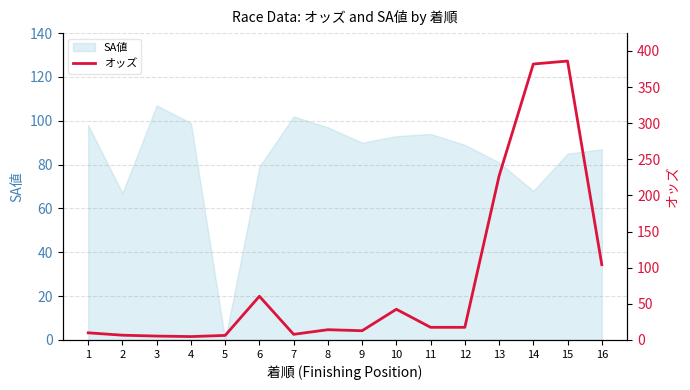

List the labels in order of value, largest first.

15, 14, 13, 16, 6, 10, 11, 12, 8, 9, 1, 7, 2, 5, 3, 4